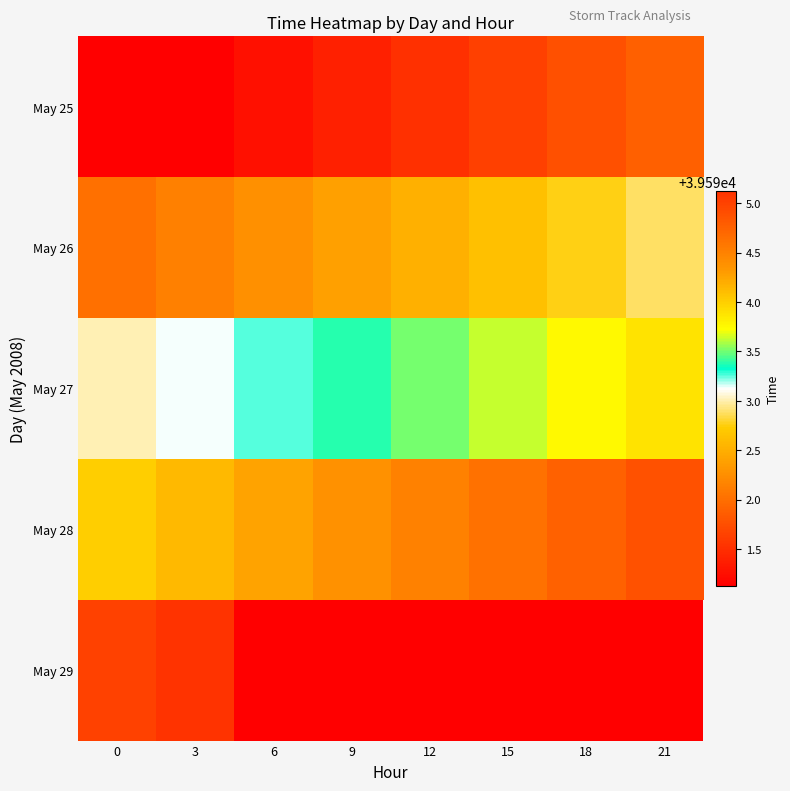

True or false: May 25 has a value of 39591.6 at 15.

True